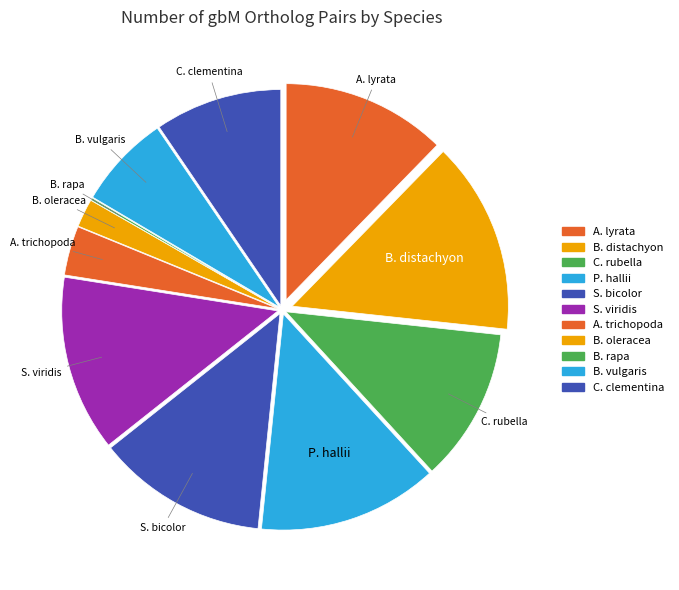

What is the change in value from A. lyrata to B. vulgaris?

-1331